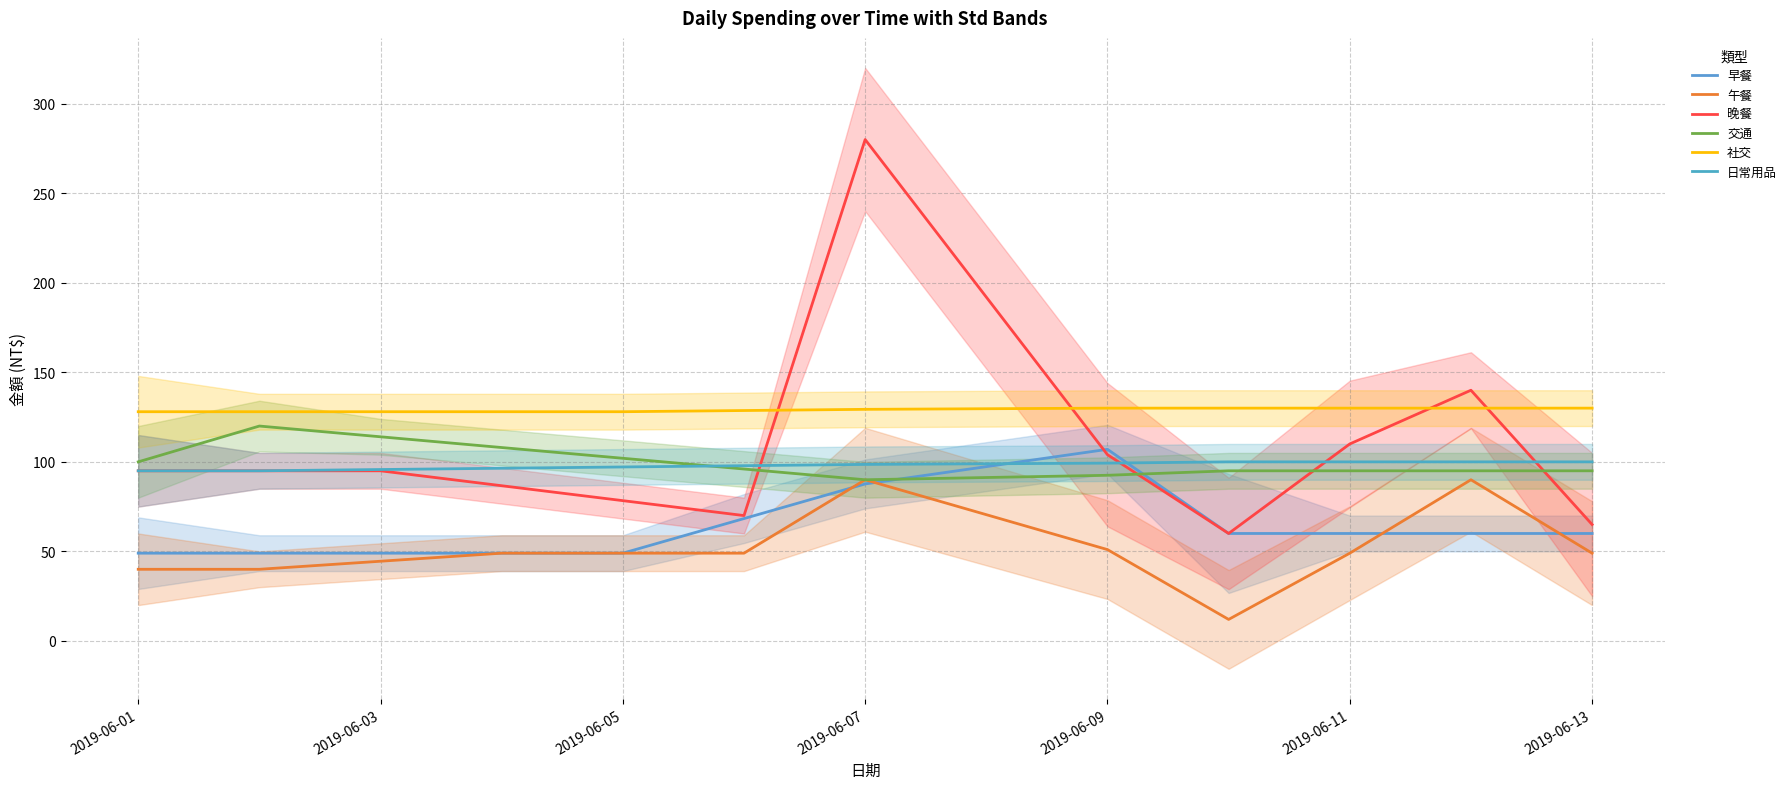

Rank the series at 2019-06-01 from highest to lowest value.

社交, 交通, 晚餐, 日常用品, 早餐, 午餐